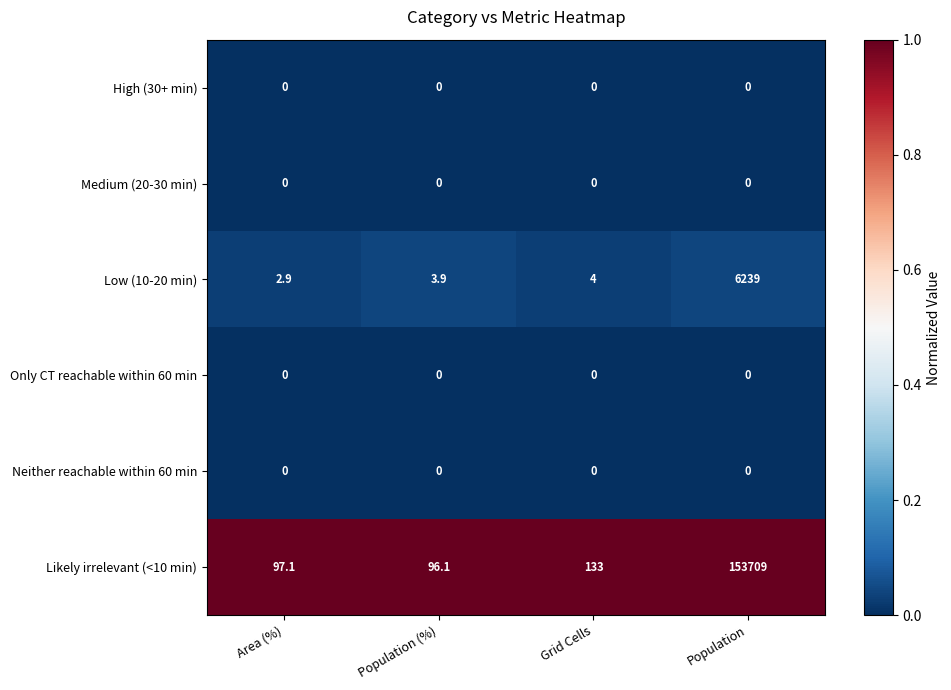

Which series has the largest total across all categories?

Likely irrelevant (<10 min)